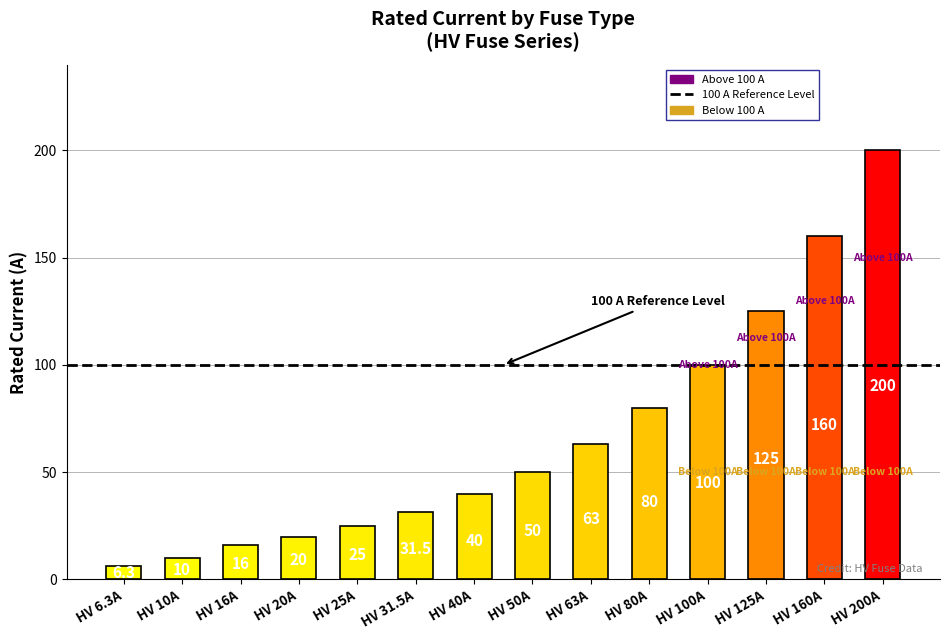

Reading left to right, transcribe all the data shown in this chart.

6.3	10.0	16.0	20.0	25.0	31.5	40.0	50.0	63.0	80.0	100.0	125.0	160.0	200.0